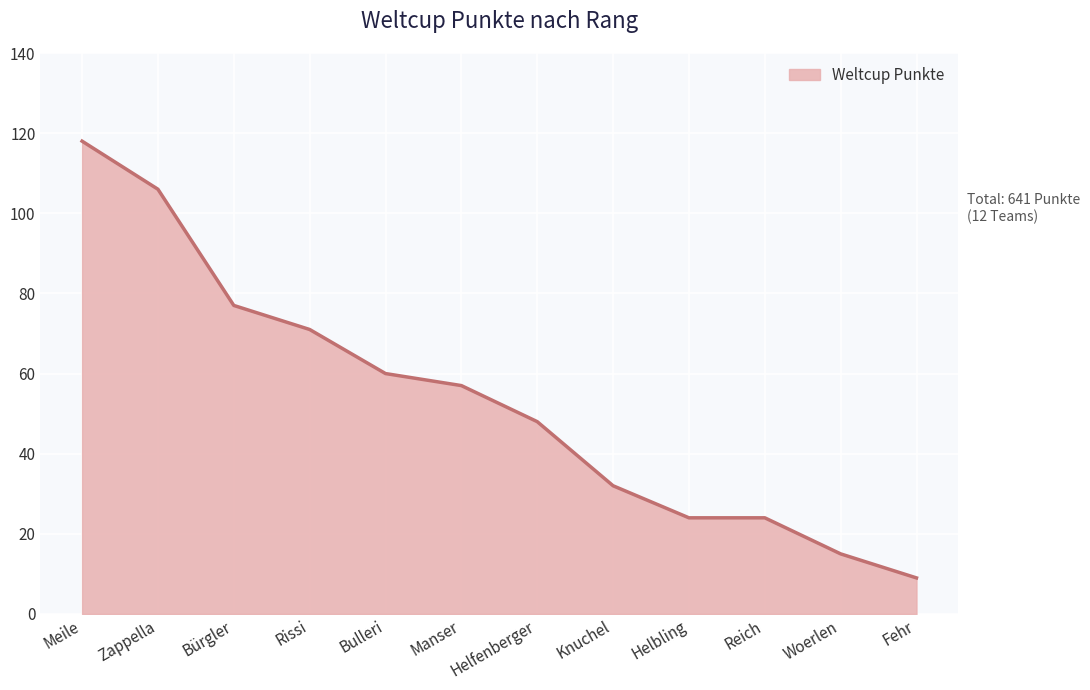

What position from the left is Knuchel?

8